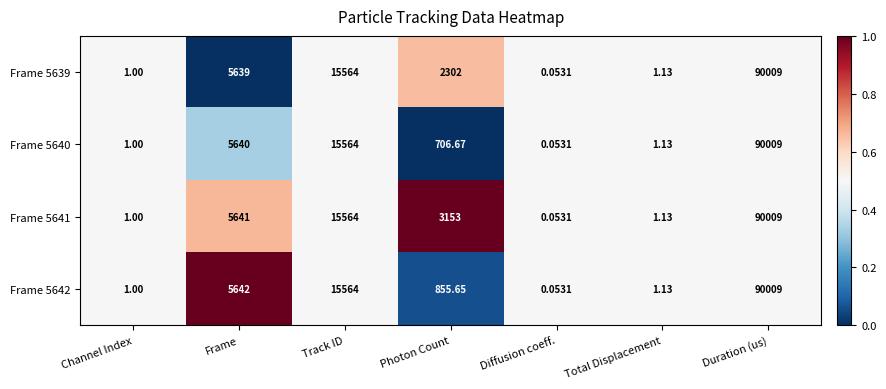

Which category has the highest value in the Frame 5642 series?

Duration (us)